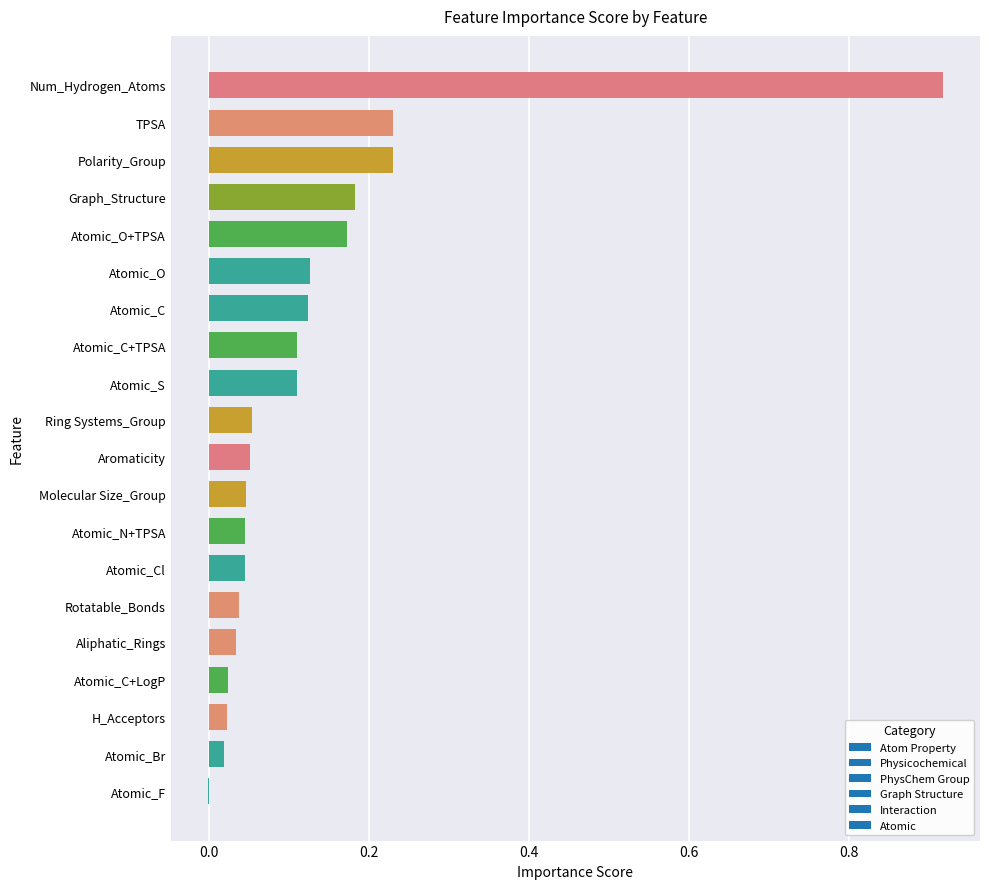

The chart shows a value of 0.0 at Rotatable_Bonds. True or false?

True